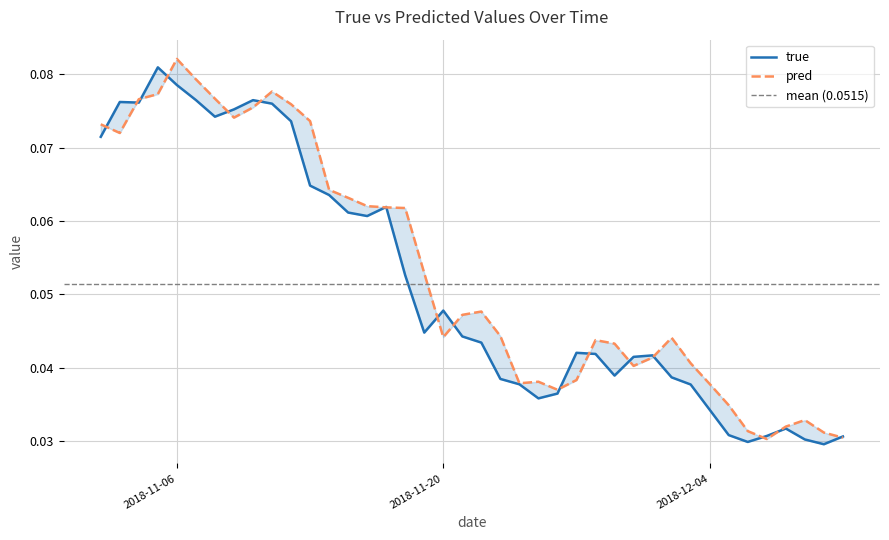

What is the total value across all series at 2018-12-07?

0.1